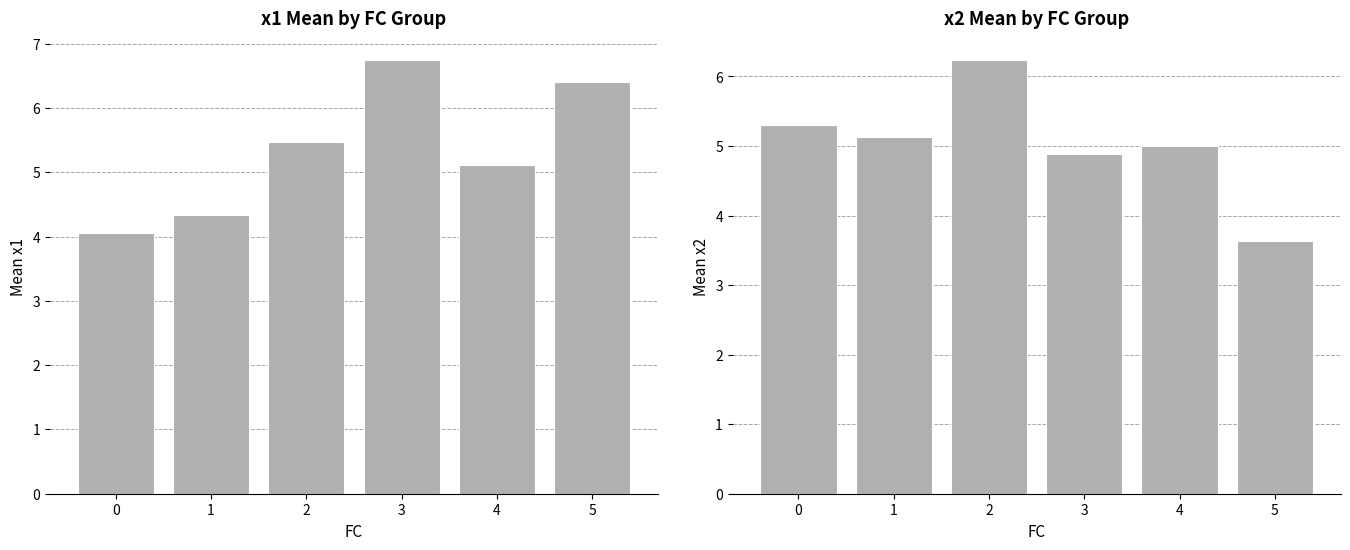

What is the highest value of the x1 series?

6.7